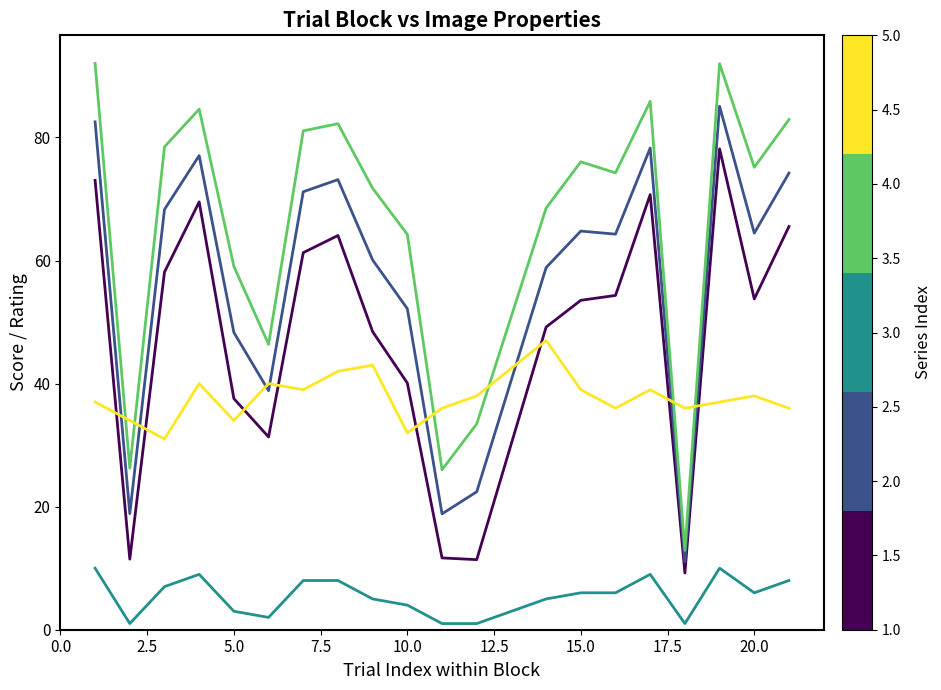

Does the chart have visible grid lines?

No